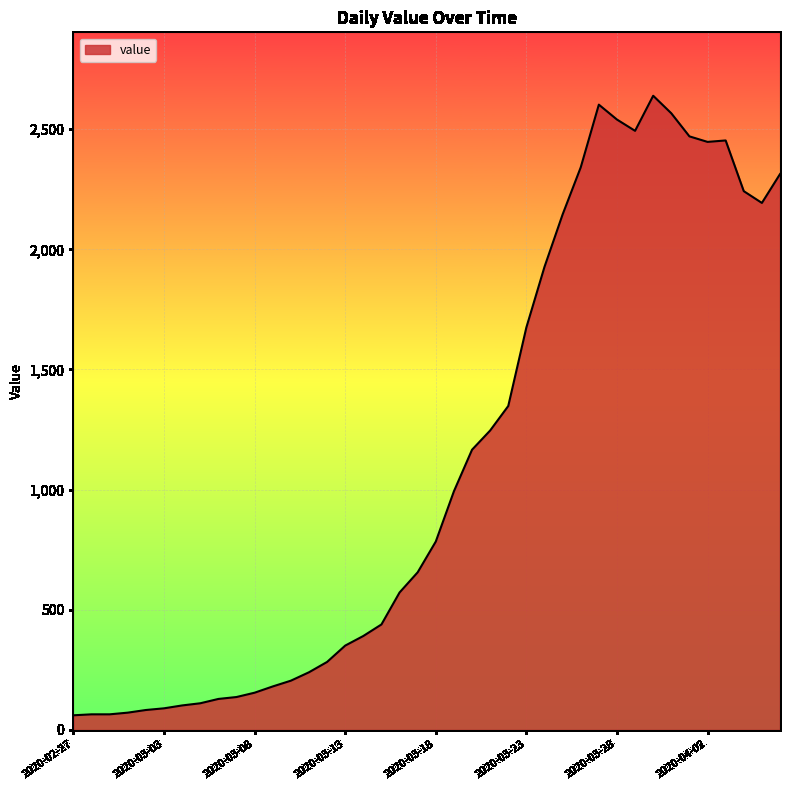

What is the minimum value shown in the chart?

61